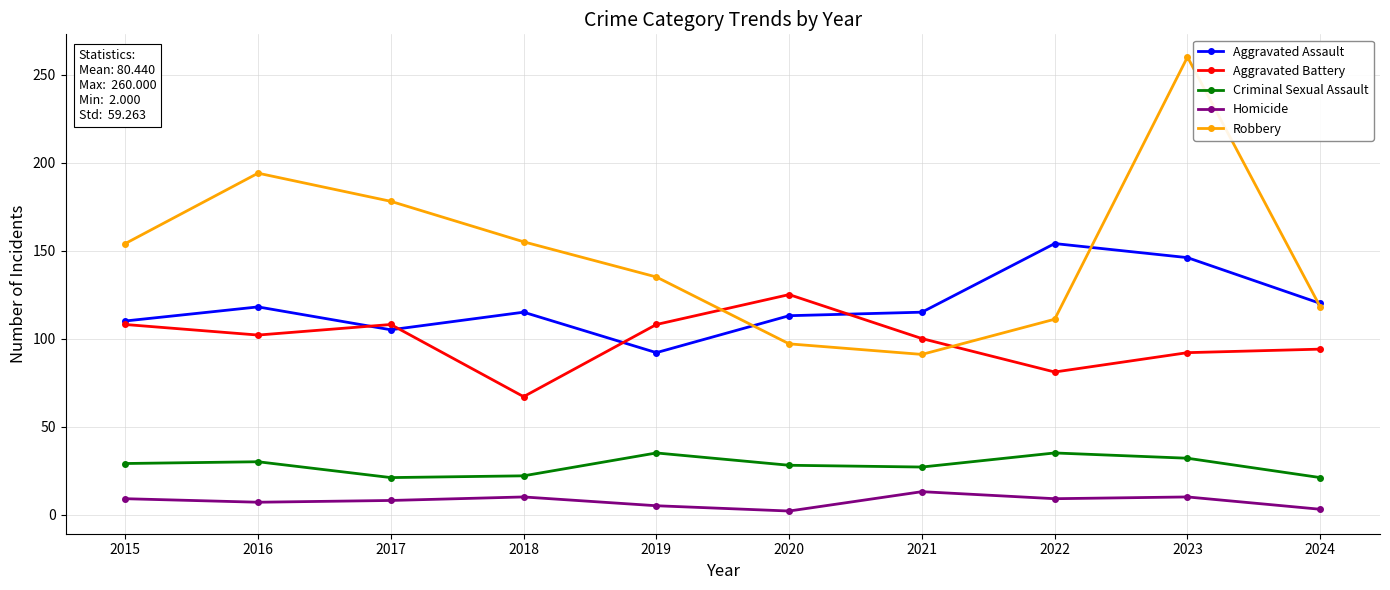

Count the number of data series in this chart.

5